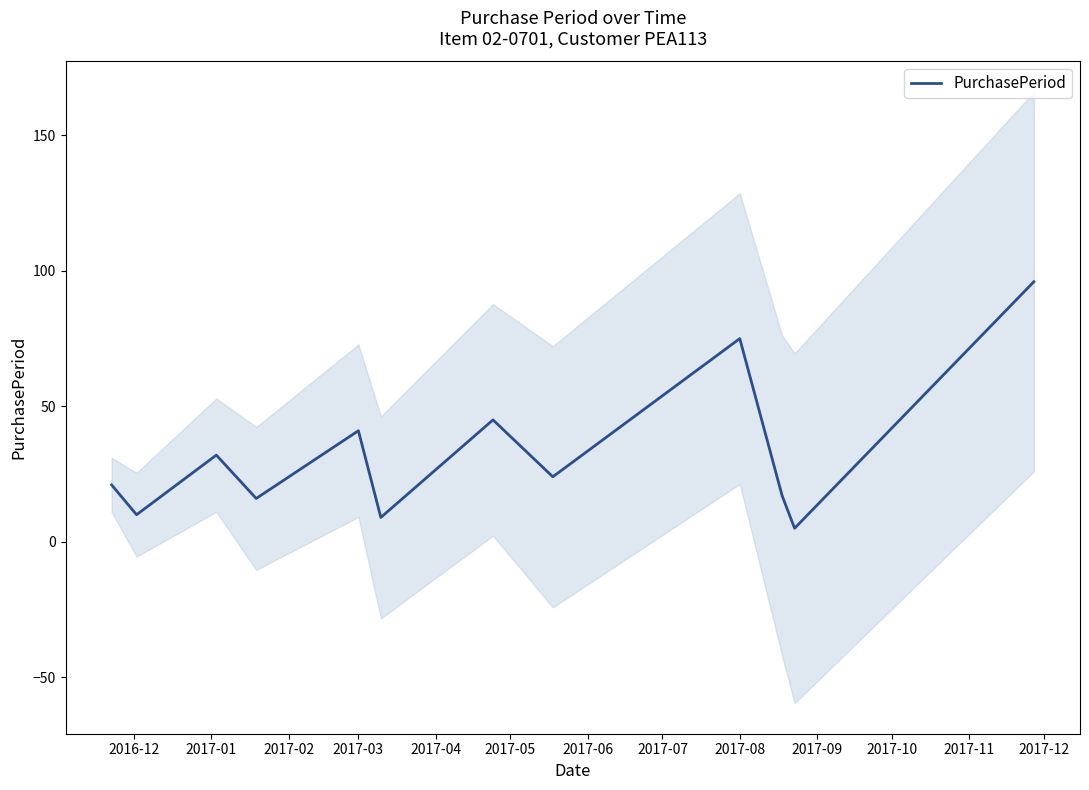

How many values are below 24?

6